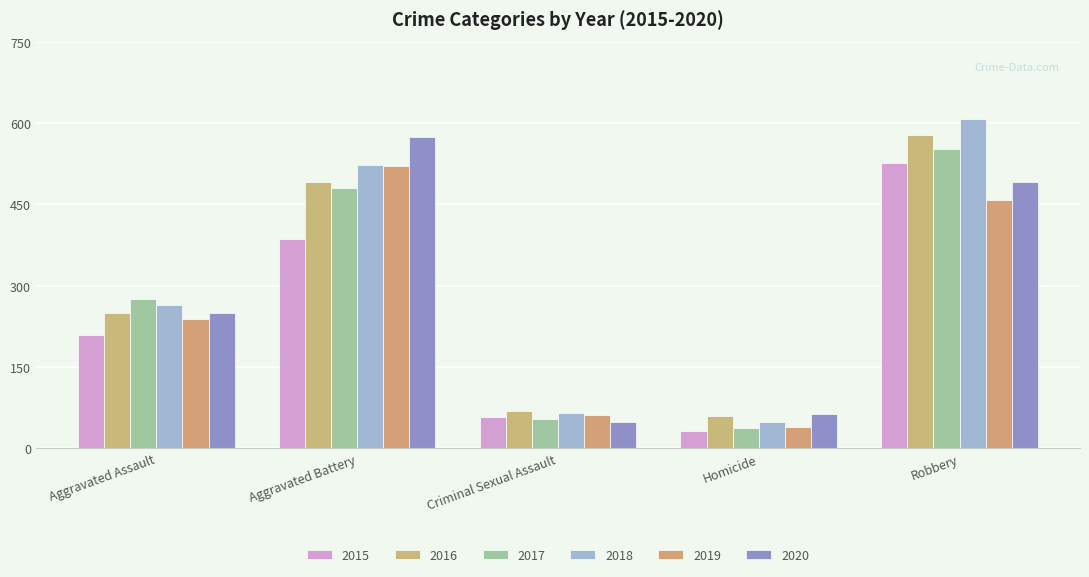

What is the difference between the maximum and minimum values in the 2018 series?

559